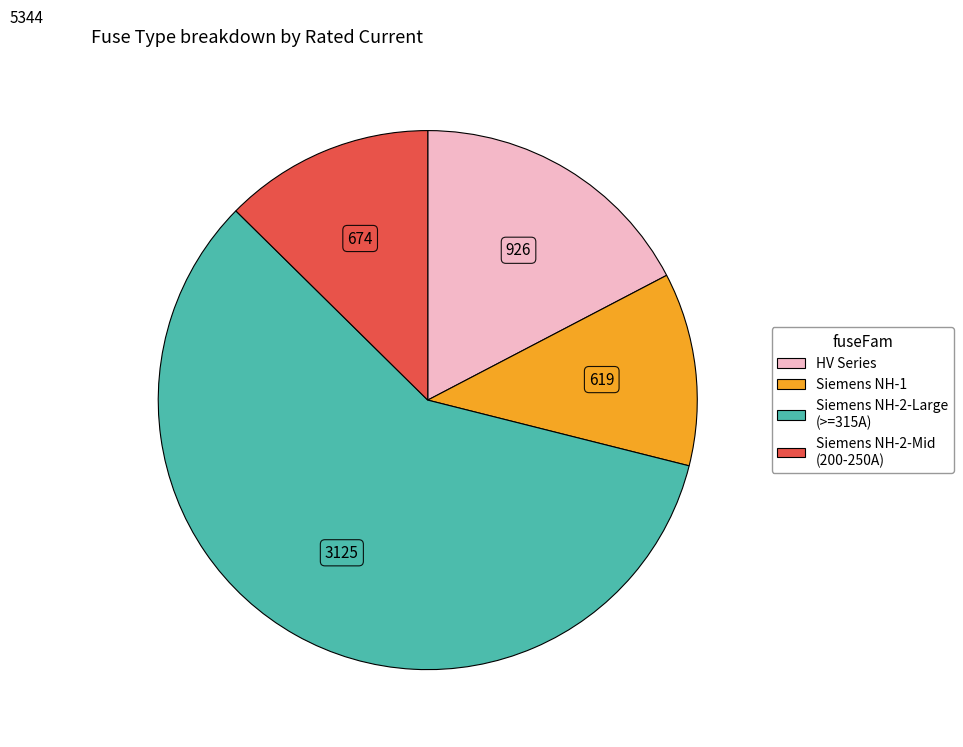

Does any single category account for the majority?

Yes